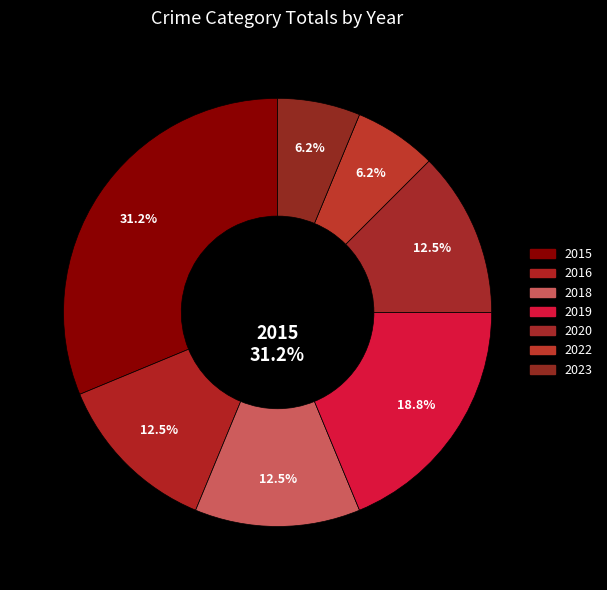

Rank the categories by value from lowest to highest.

2022, 2023, 2016, 2018, 2020, 2019, 2015